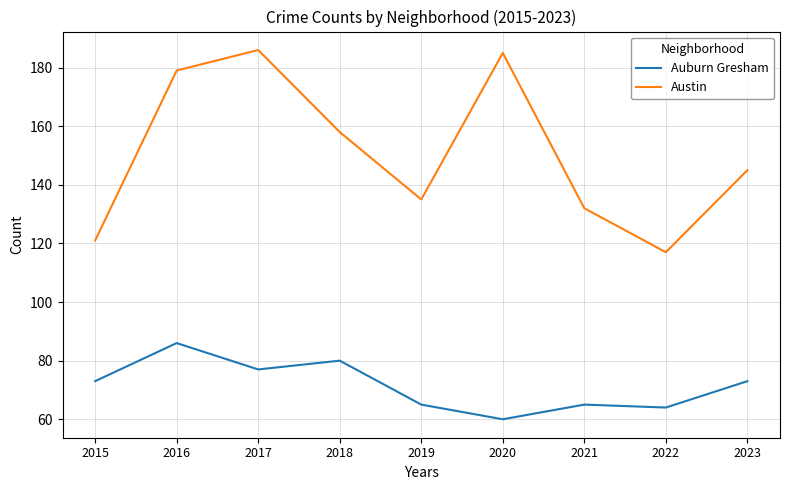

The Austin series shows 186 at 2017. True or false?

True